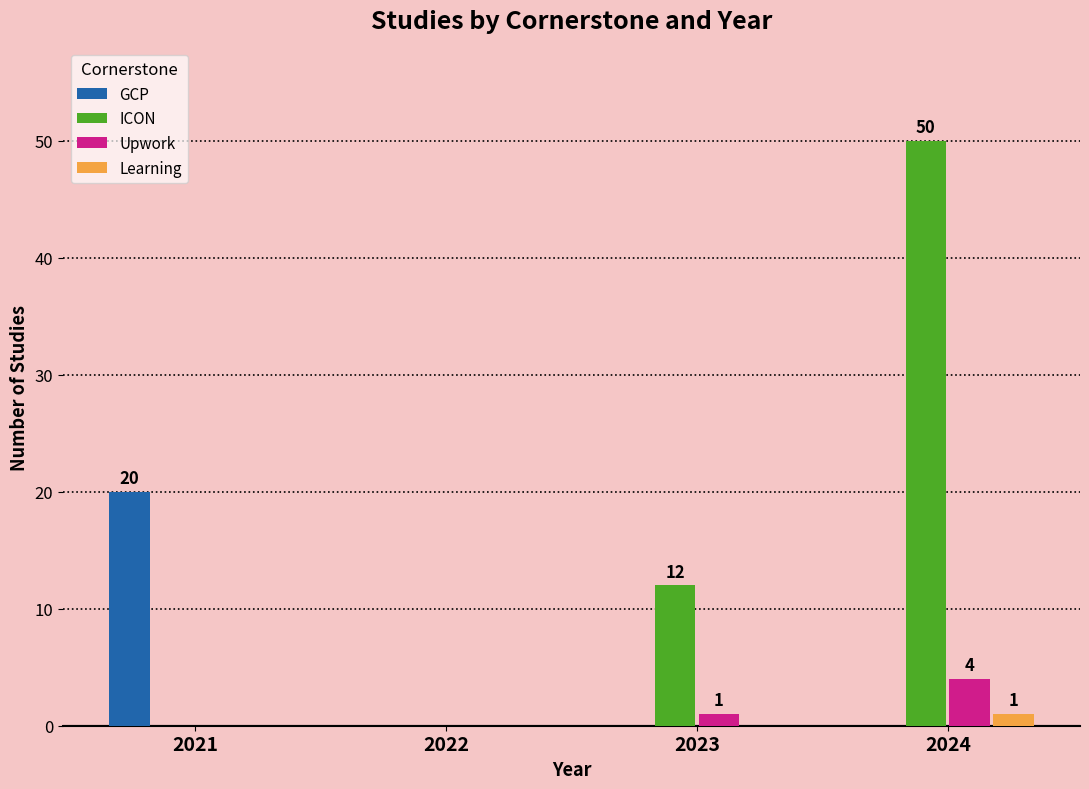

Reading left to right, what are all the values shown in this chart?

GCP: 20	0	0	0
ICON: 0	0	12	50
Upwork: 0	0	1	4
Learning: 0	0	0	1